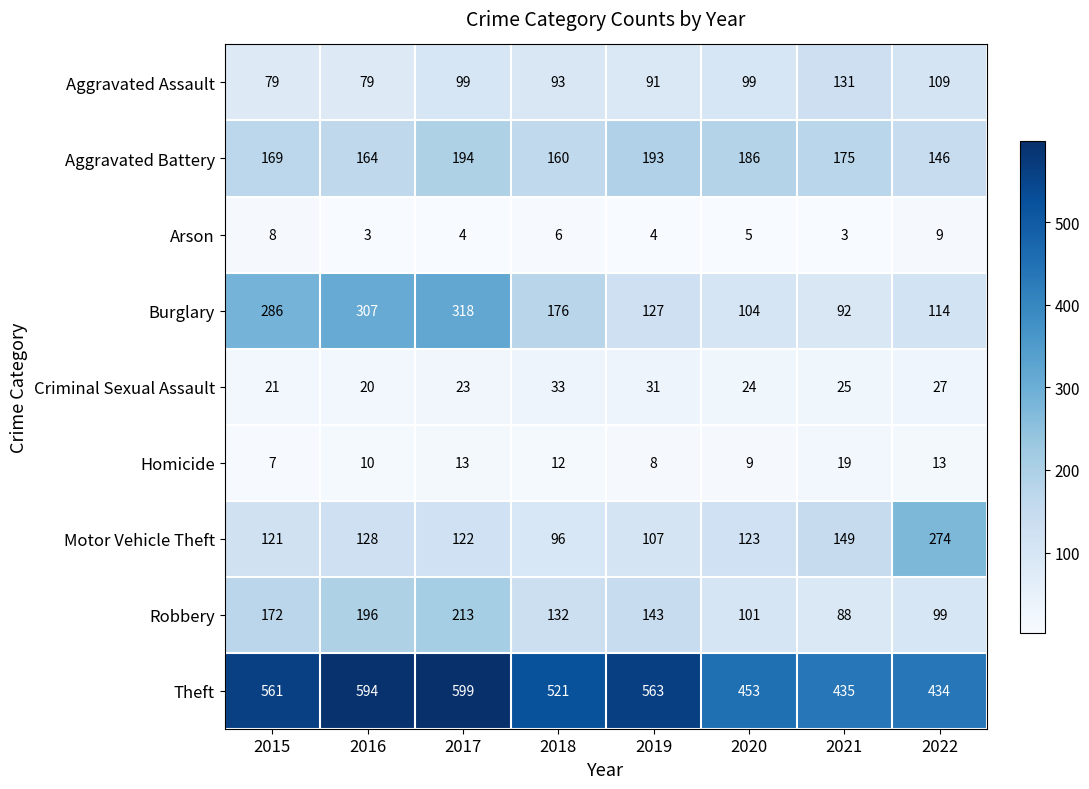

At which category does the chart reach its peak across all series?

2017